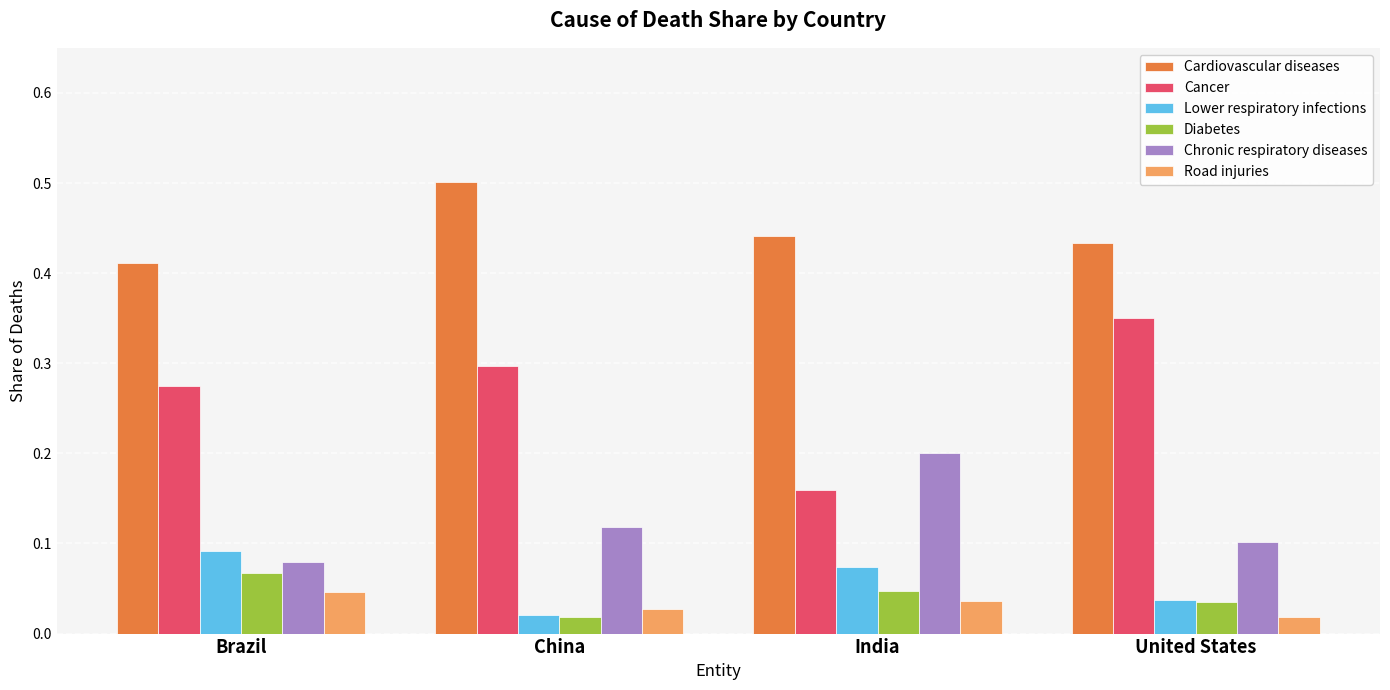

Which category has the highest value across all series?

China